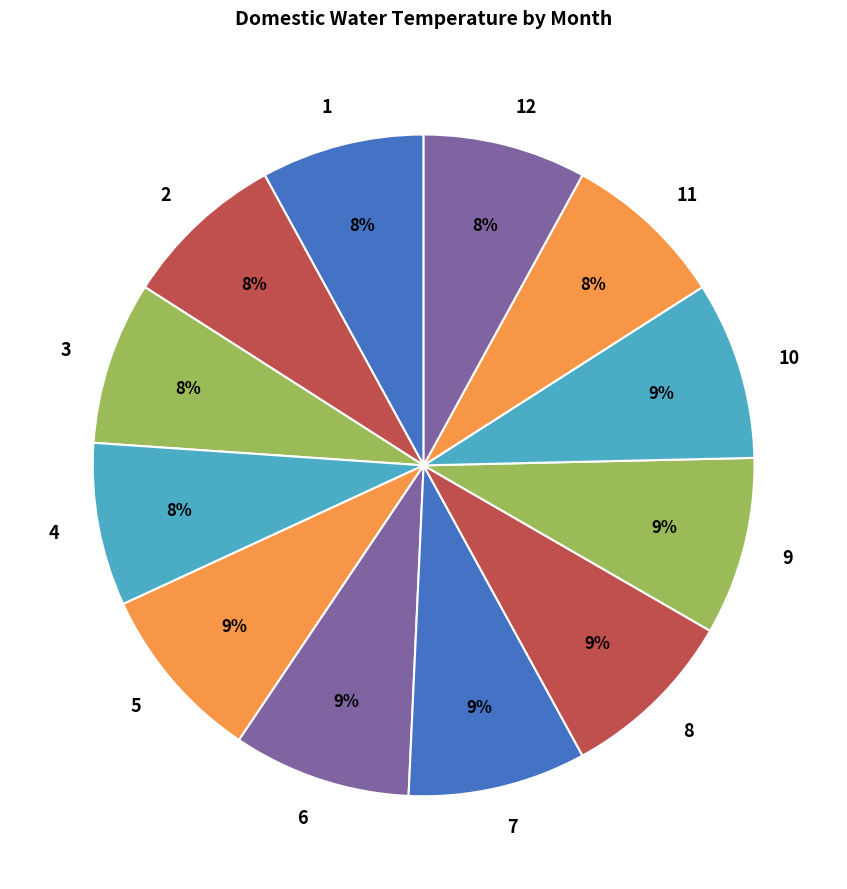

Is the sum of 7 and 10 greater than half?

No